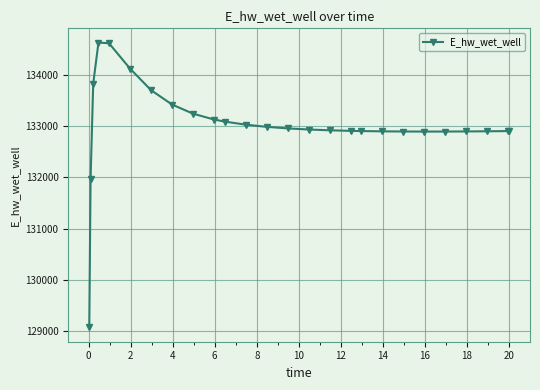

What is the value of the 19th point from the left?

132897.0